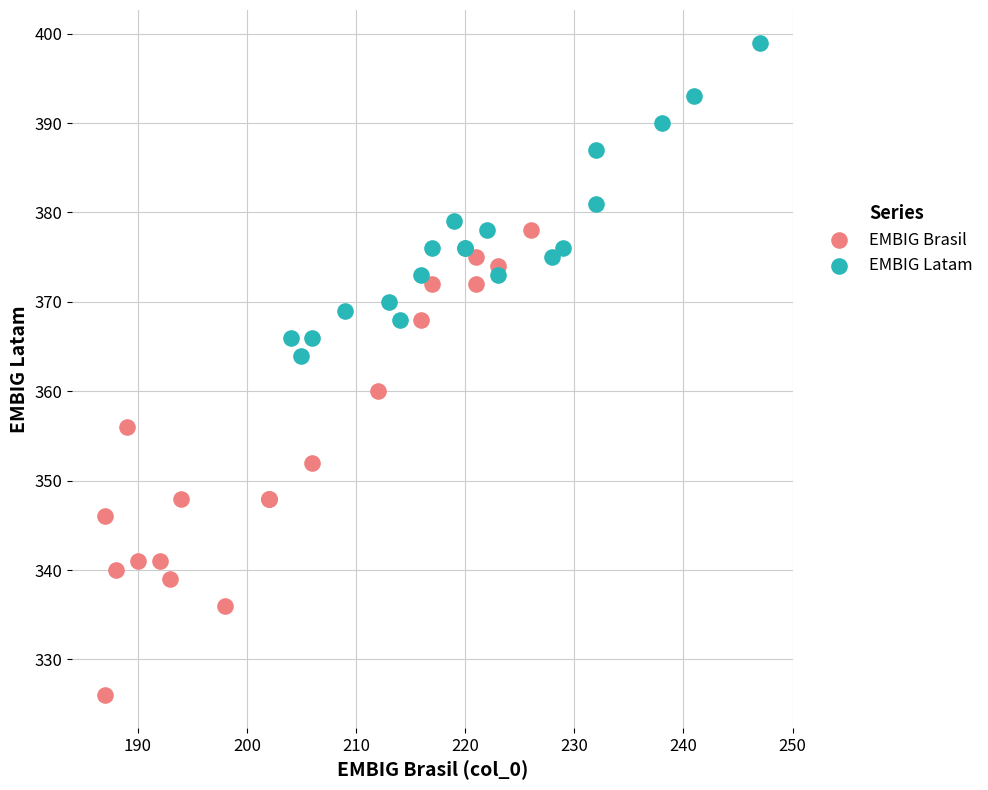

Which series contains the lowest Y value?

EMBIG Brasil